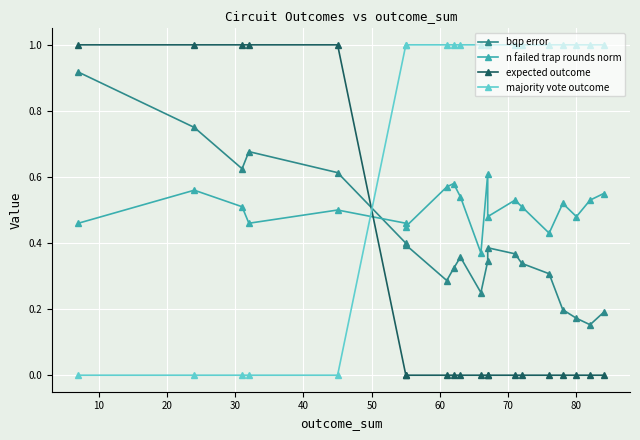

True or false: majority vote outcome and bqp error intersect in this chart.

True